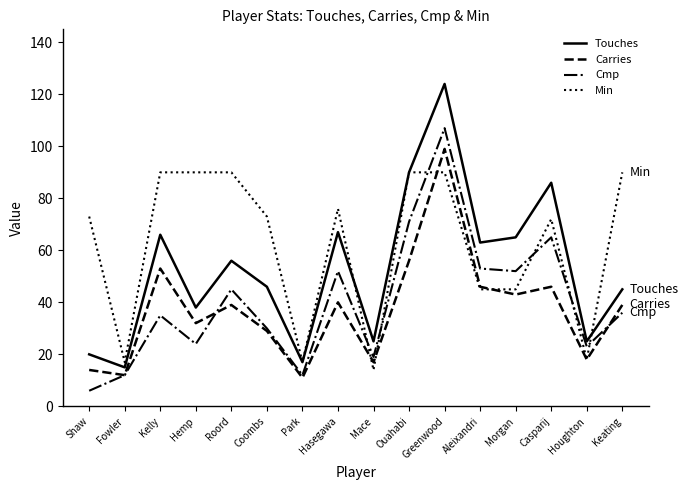

Rank the series at Hemp from lowest to highest value.

Cmp, Carries, Touches, Min